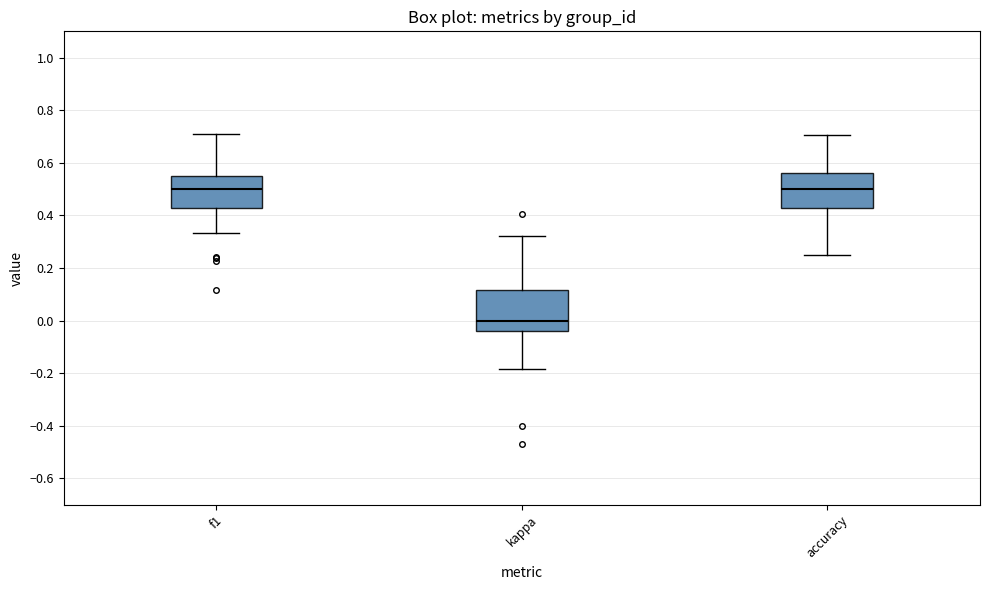

Which box has the lowest median line?

kappa